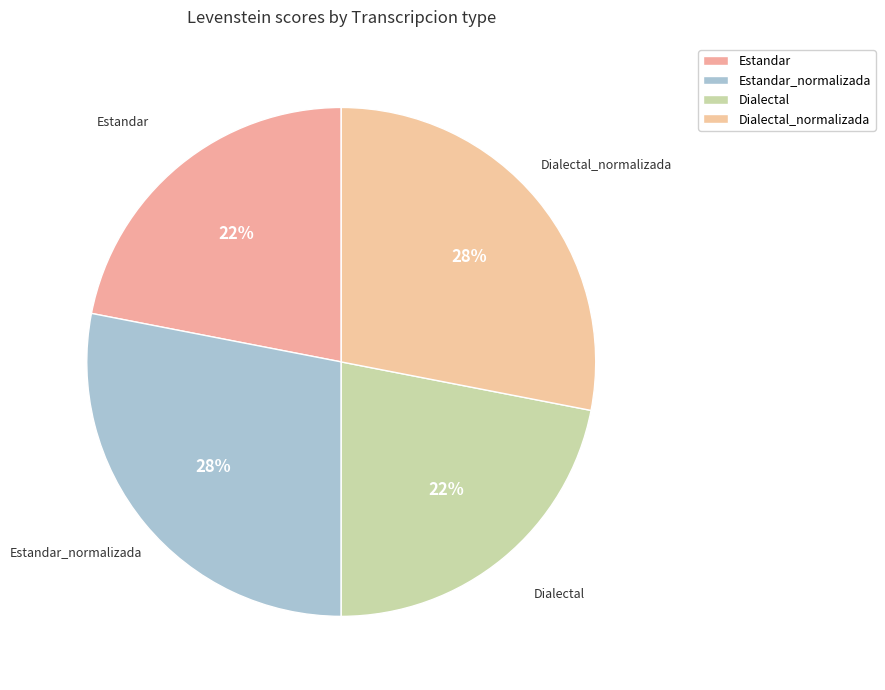

Which has a higher value, Dialectal_normalizada or Dialectal?

Dialectal_normalizada